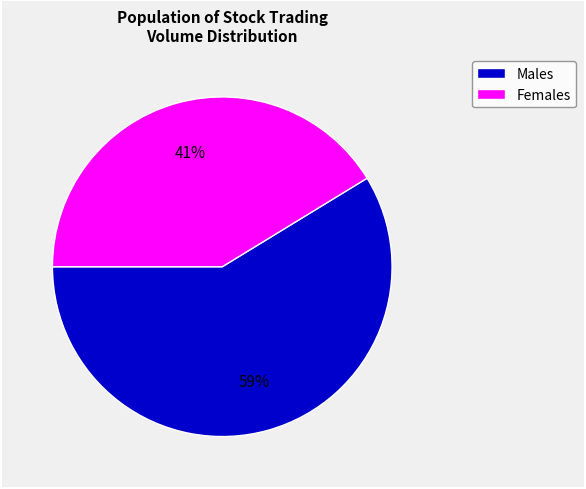

To the nearest percent, what is the average slice percentage?

50%